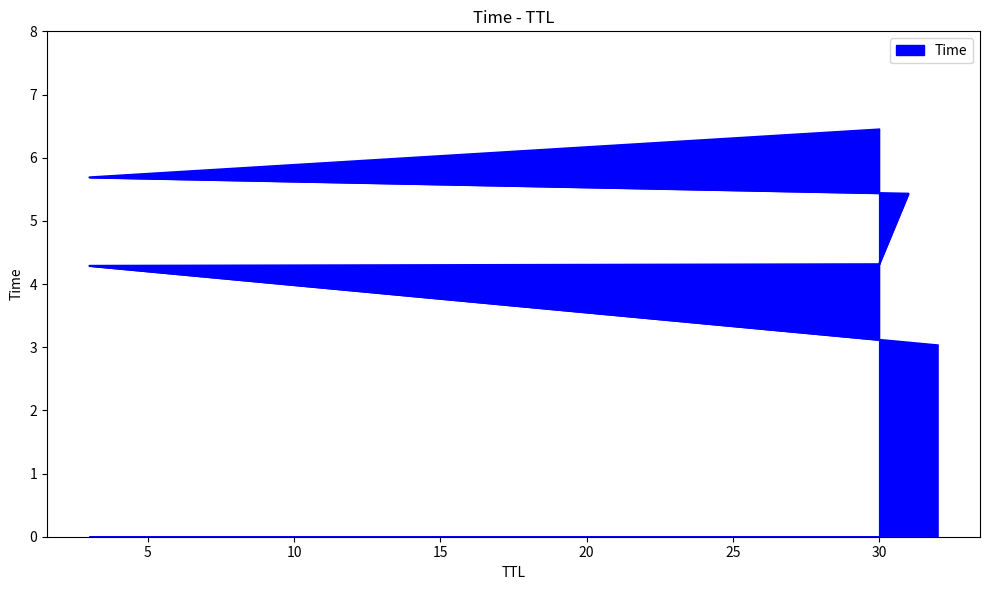

True or false: there are more than 0 points higher than both neighbors.

False